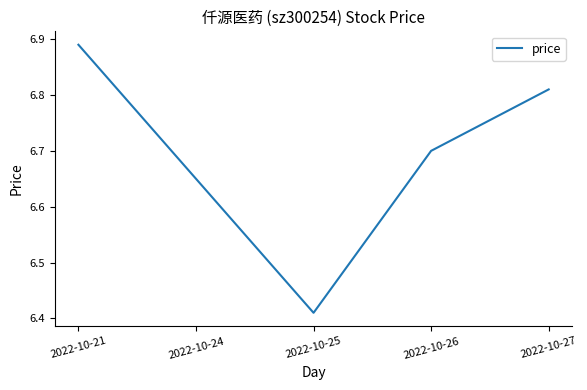

At which category does the data reach its first local valley?

2022-10-25